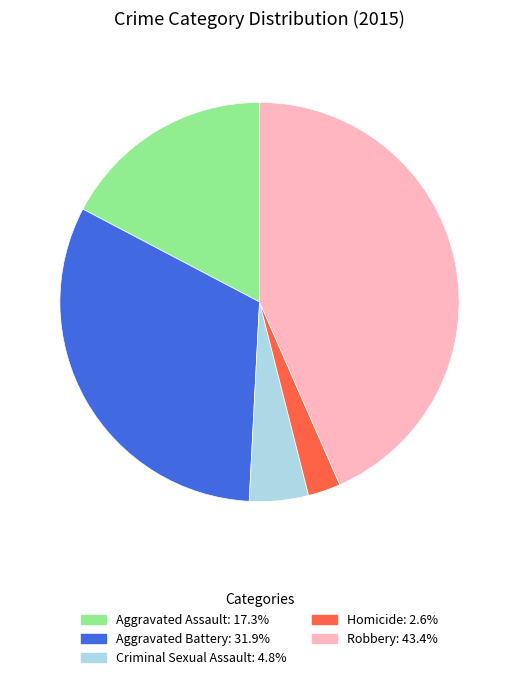

How many segments does this pie chart have?

5